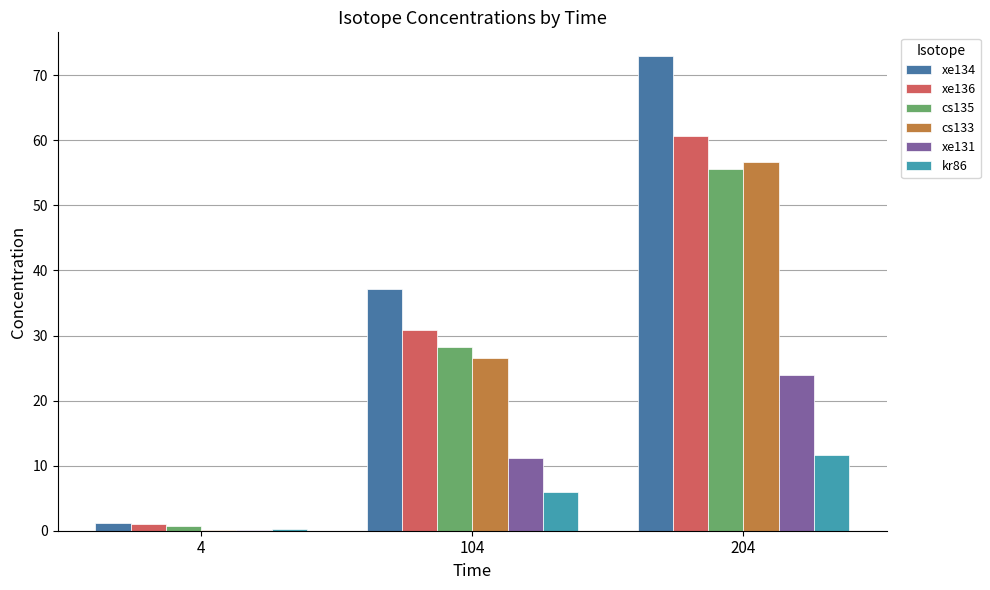

At which category is the sum across all series the highest?

204